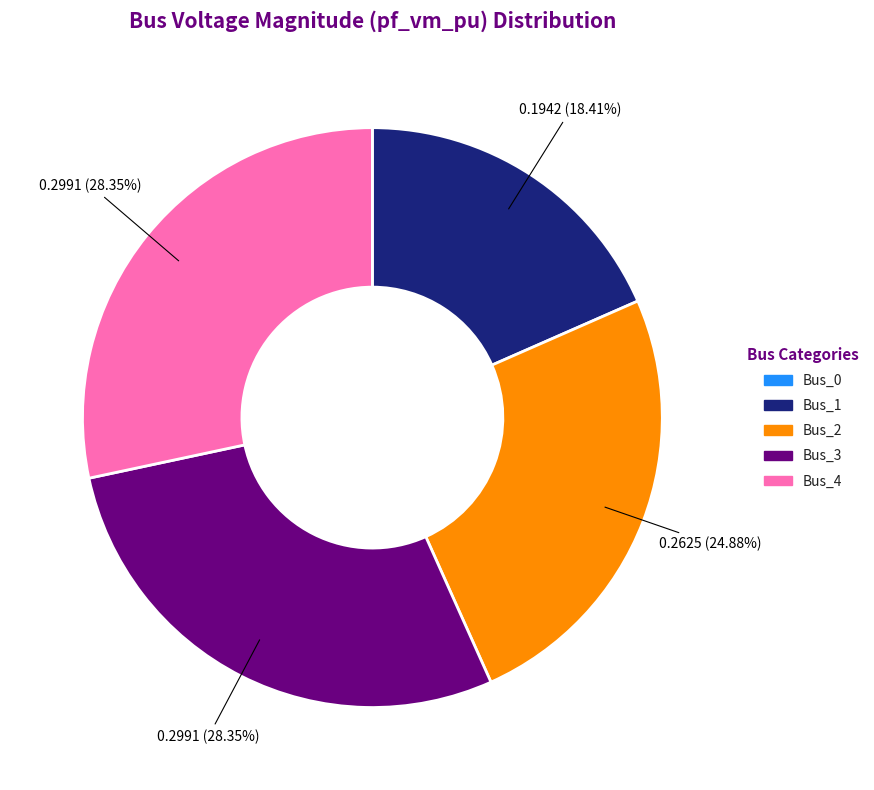

True or false: Bus_3 accounts for 28% of the total.

True